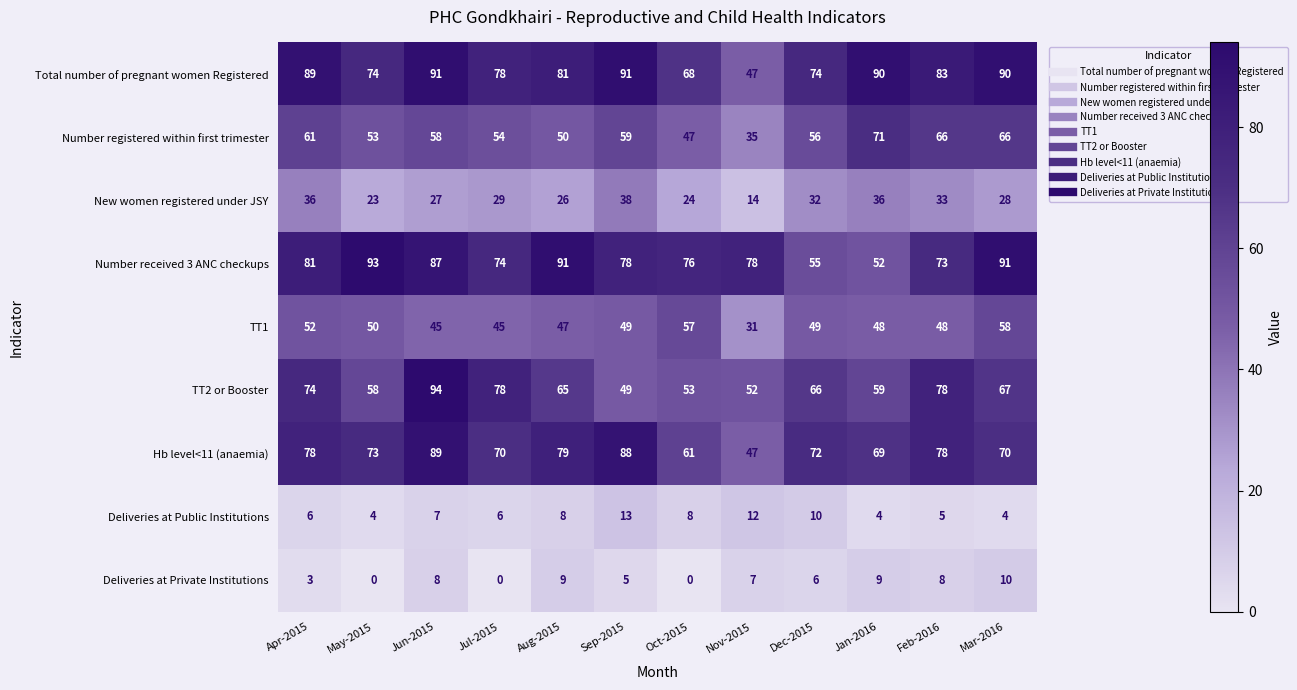

The Total number of pregnant women Registered series shows 47 at Nov-2015. True or false?

True